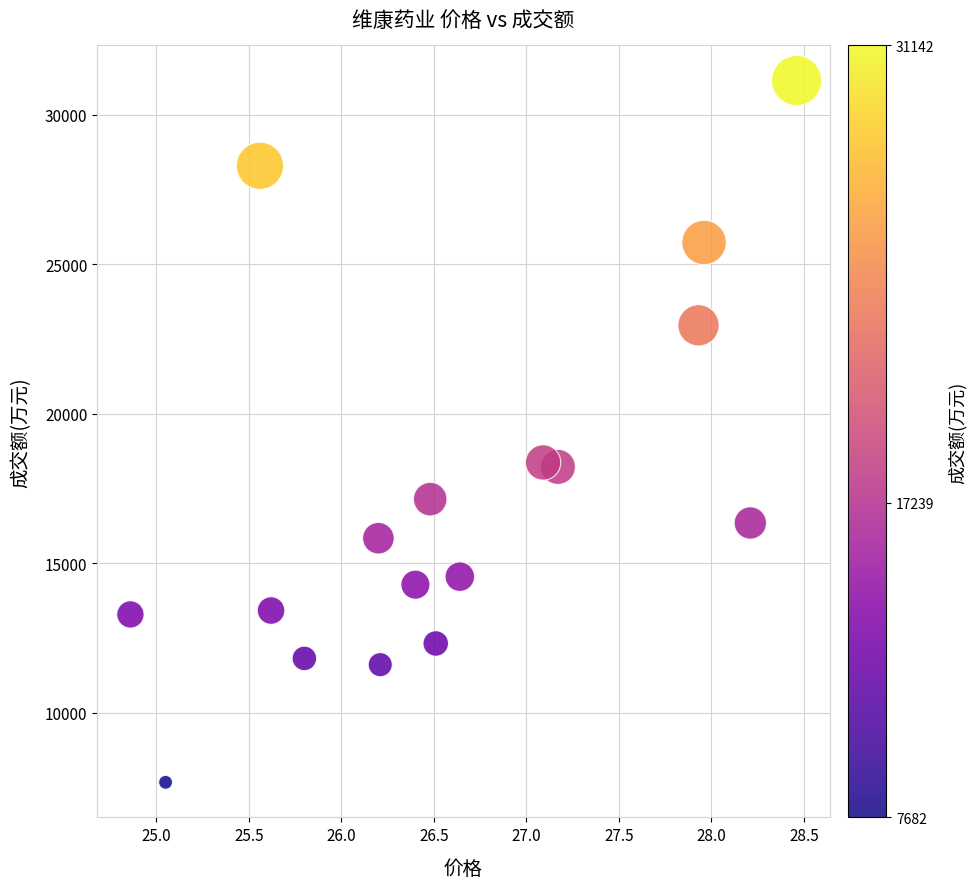

What is the range of Y values (max minus min)?

23460